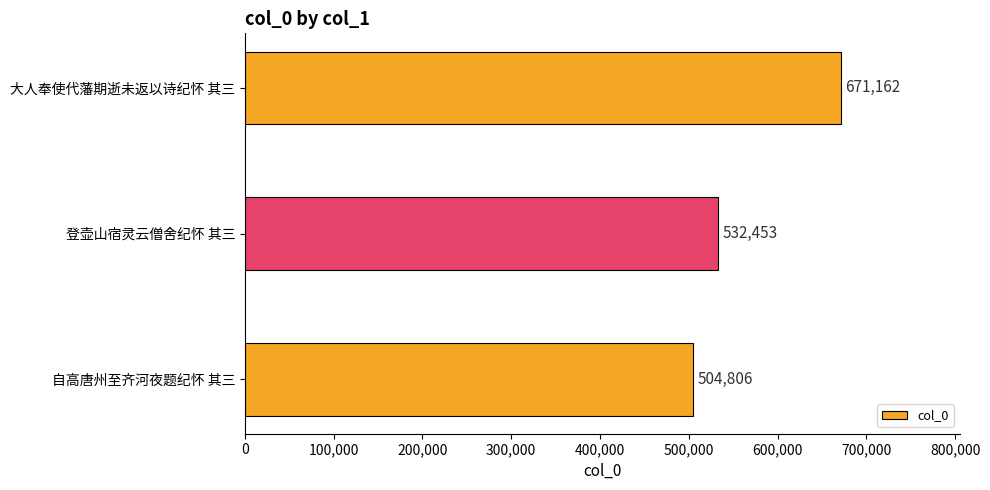

How many distinct data groups are displayed?

1